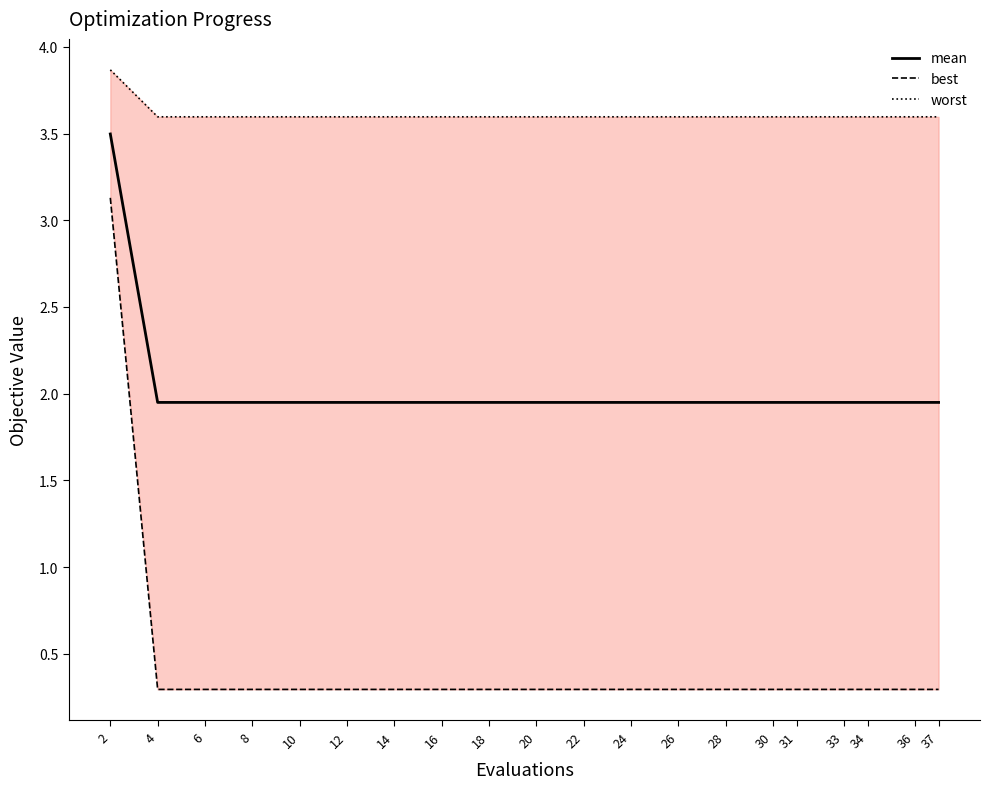

Count the worst values in the range 3 to 4.

20